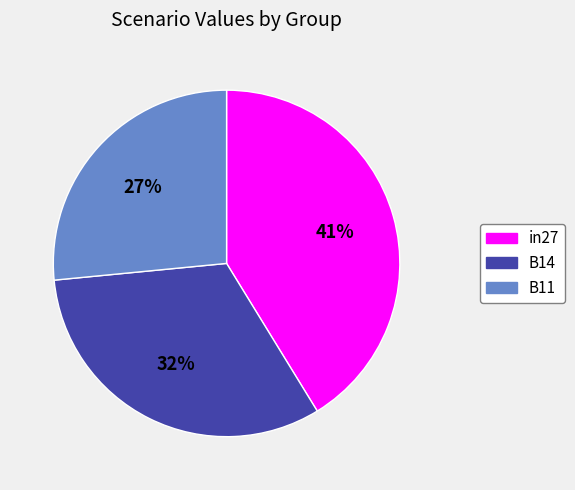

To the nearest percent, what is the combined percentage of B14 and in27?

73%